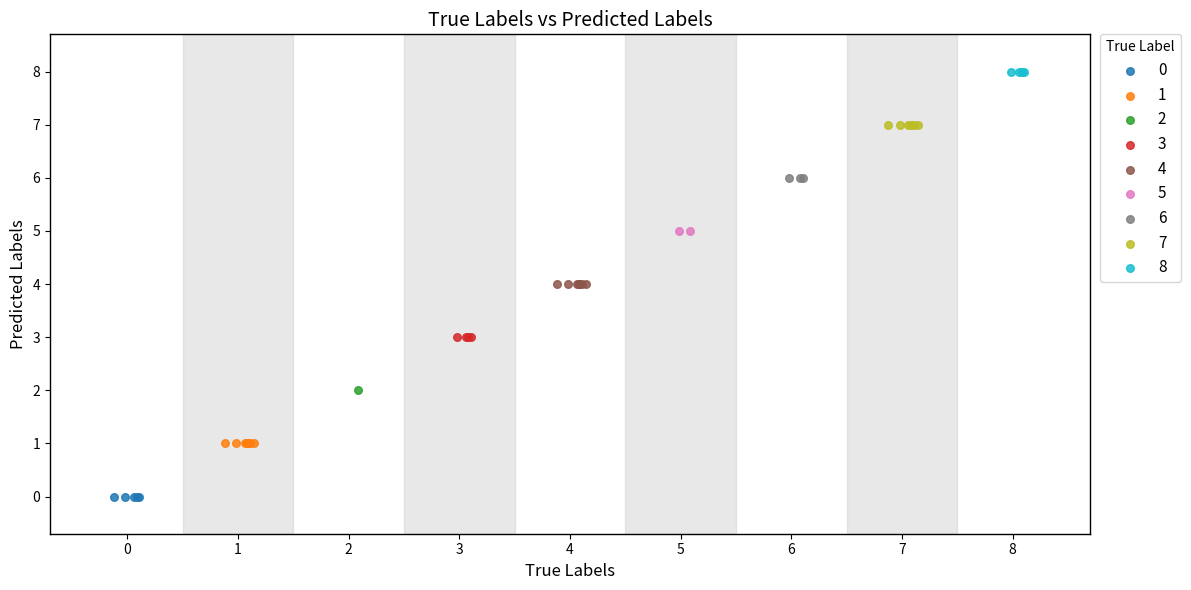

What are all the series names shown in the legend?

0, 1, 2, 3, 4, 5, 6, 7, 8